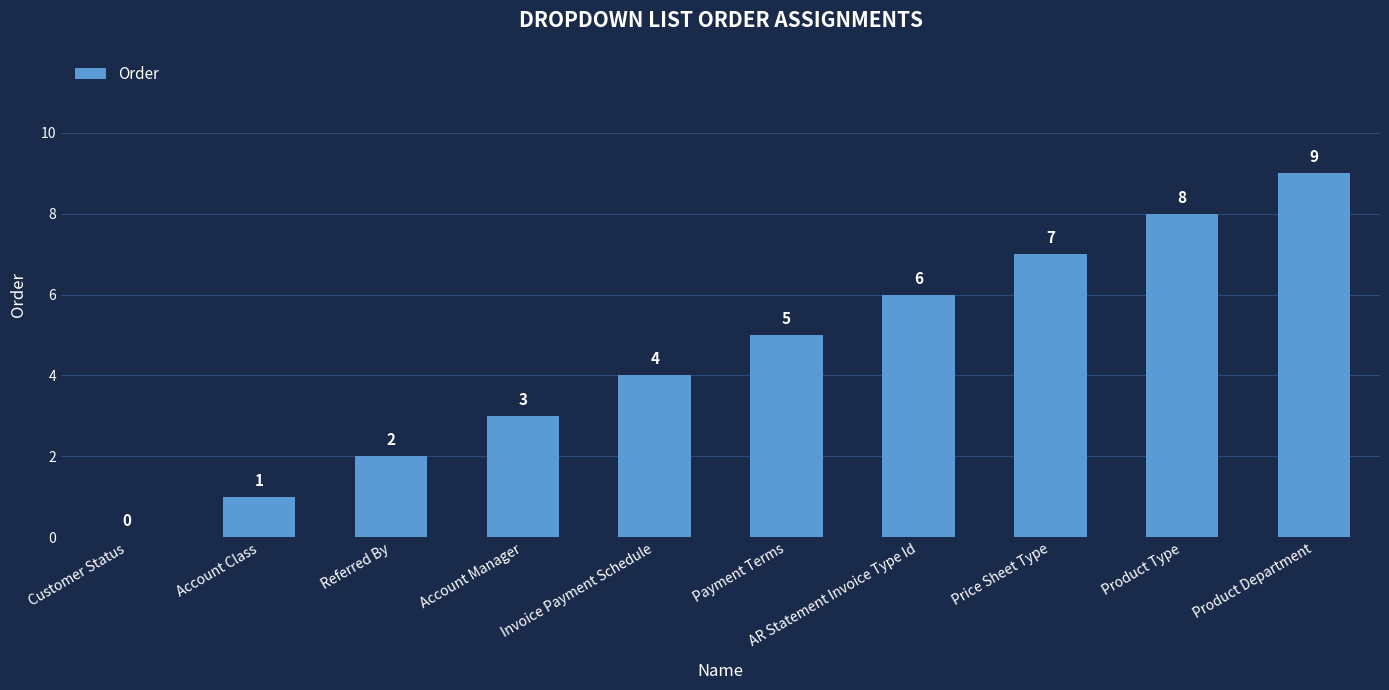

At which label is the value closest to 4?

Invoice Payment Schedule